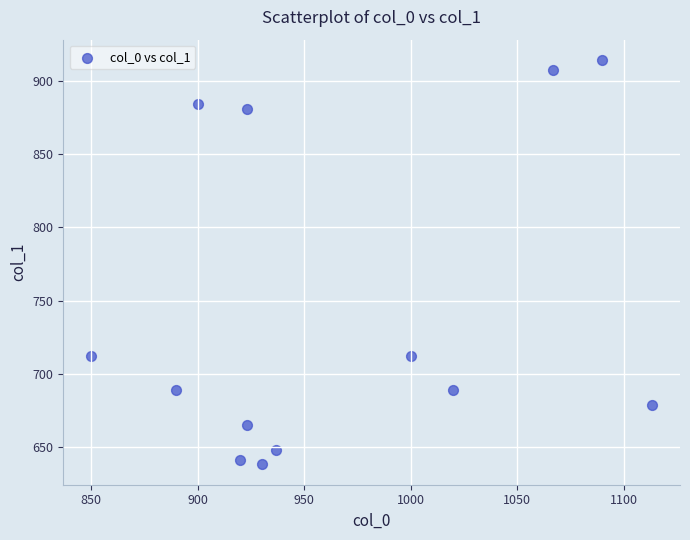

How many points are shown in the scatter plot?

13